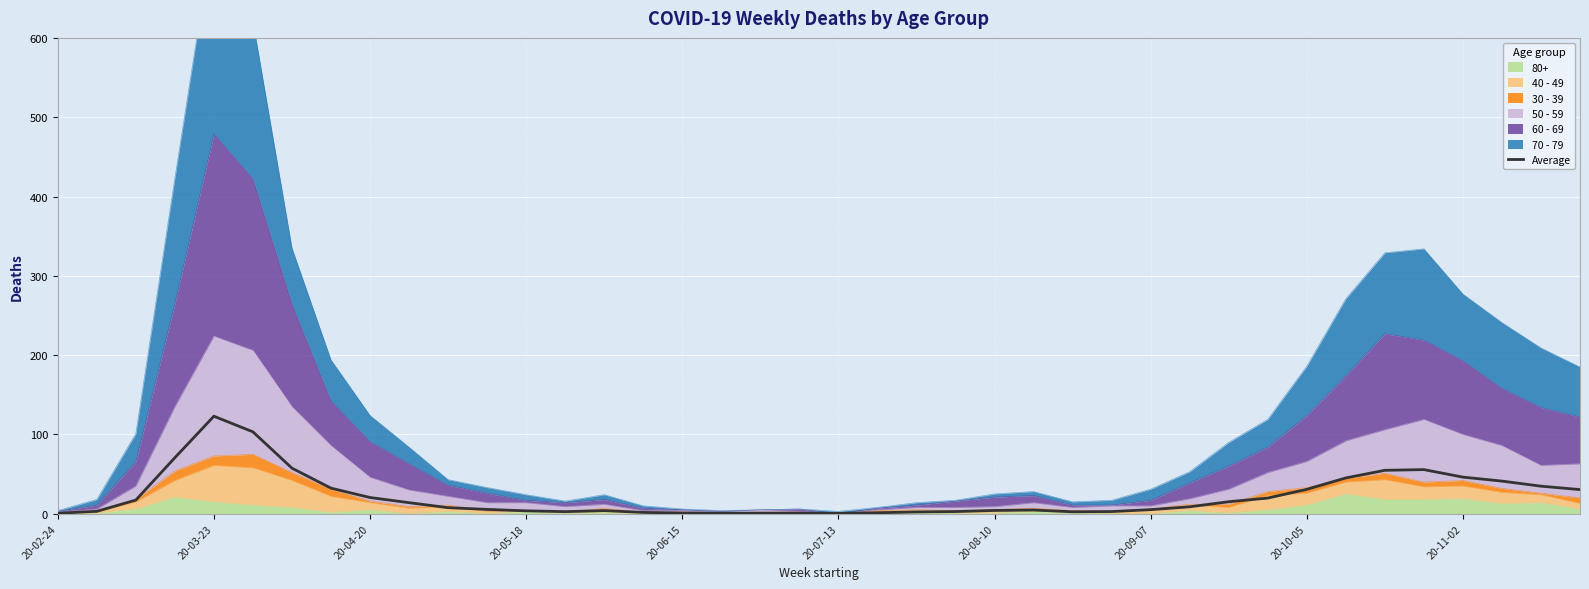

At which category does the data reach its first local valley?

13